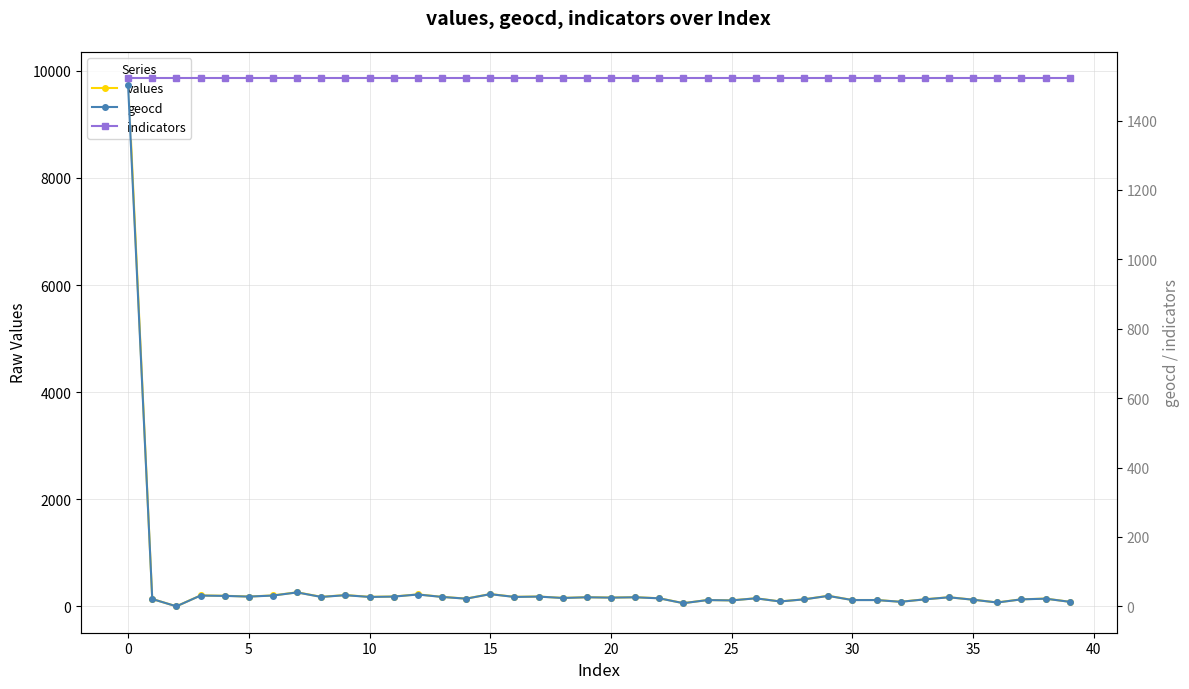

Is the value of geocd at 27 greater than the value of indicators at 11?

No